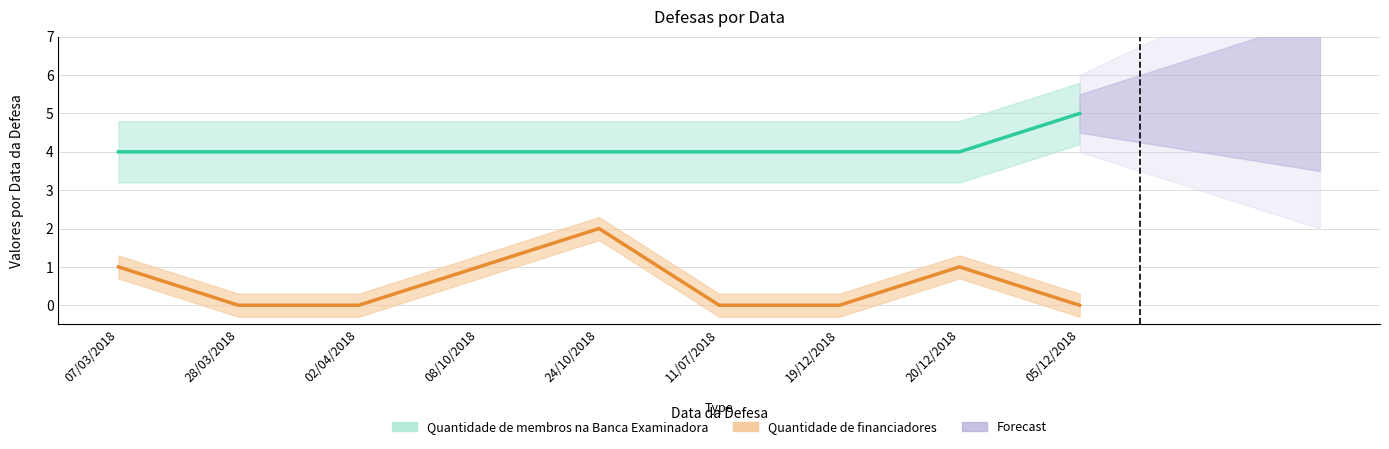

What is the label of the 1st point from the left?

07/03/2018